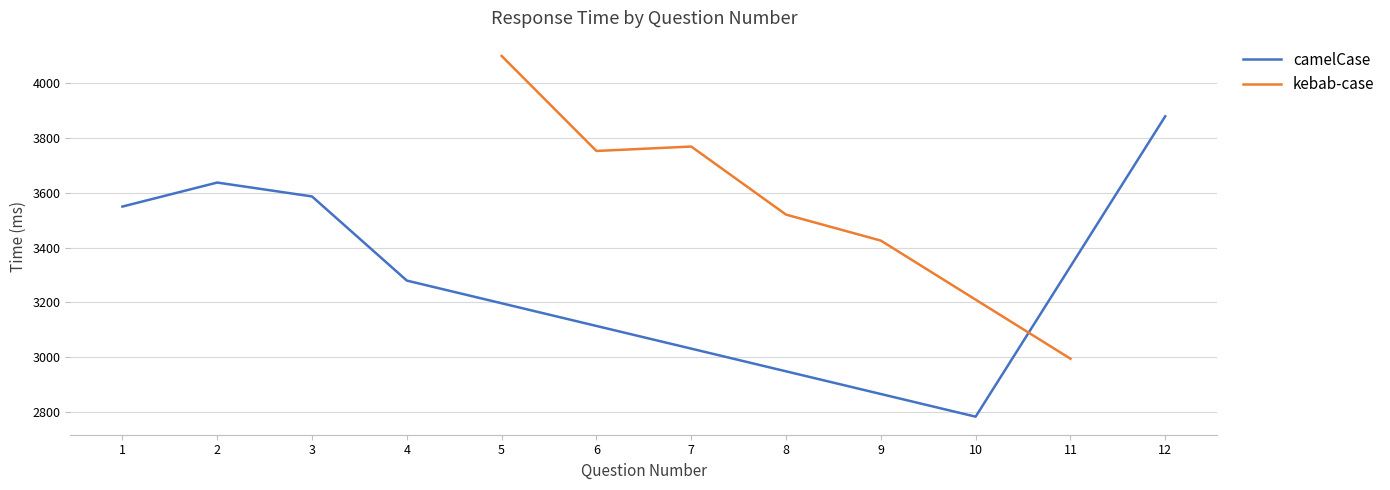

Which series has the largest total across all categories?

kebab-case